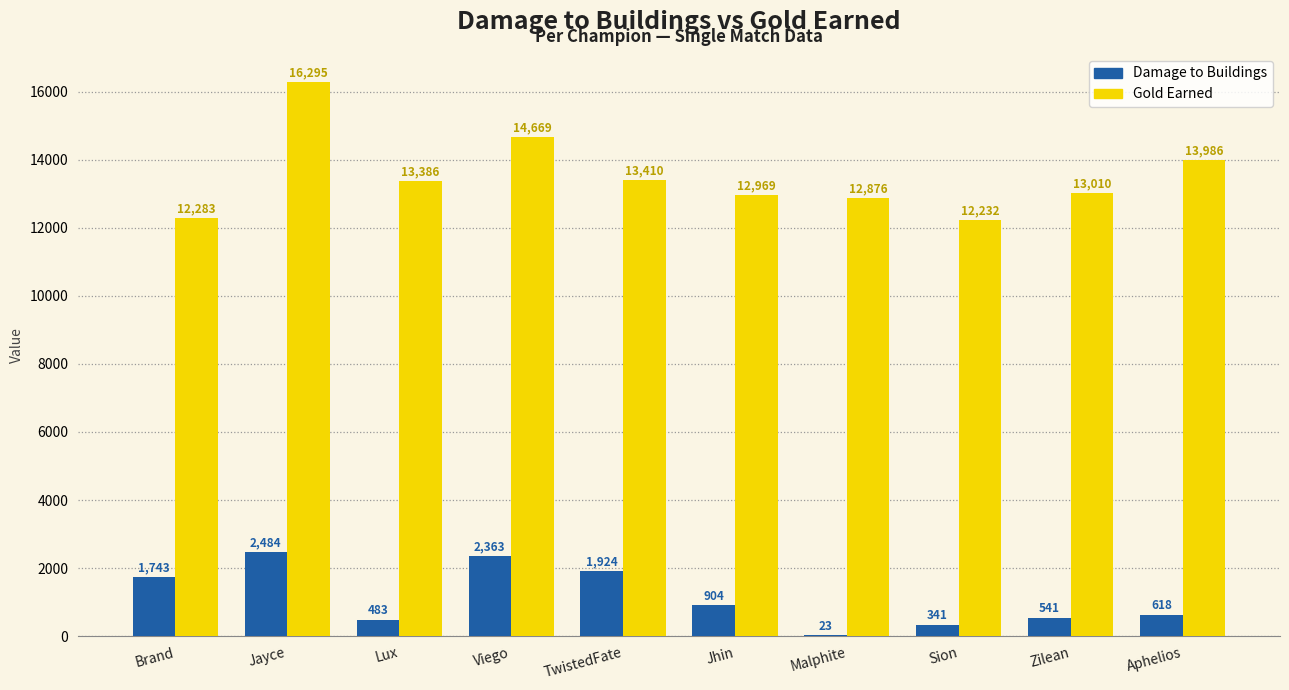

What is the sum of the Damage to Buildings values at Malphite and Zilean?

564